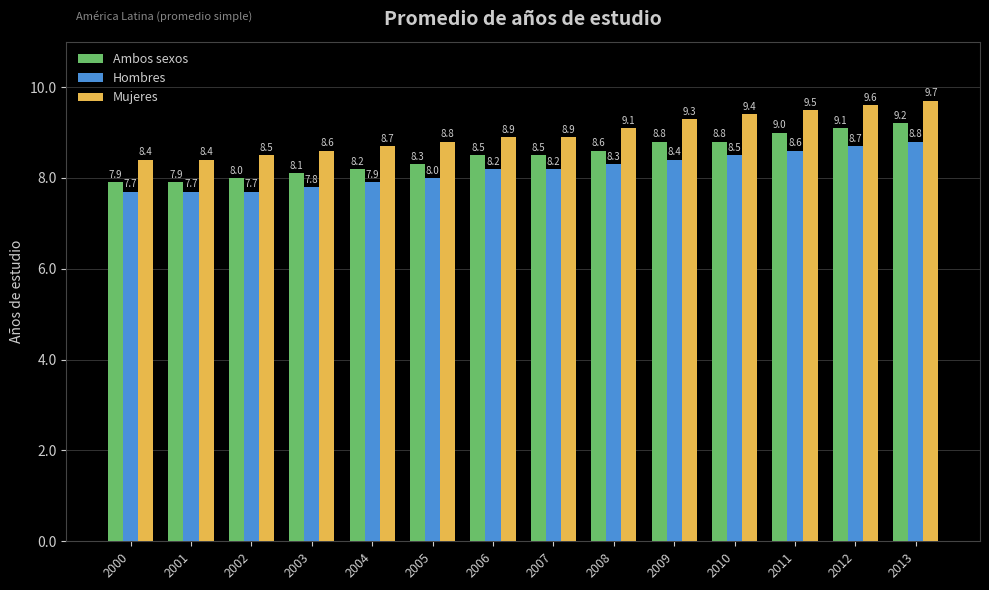

Reading left to right, what are all the values shown in this chart?

Ambos sexos: 7.9	7.9	8.0	8.1	8.2	8.3	8.5	8.5	8.6	8.8	8.8	9.0	9.1	9.2
Hombres: 7.7	7.7	7.7	7.8	7.9	8.0	8.2	8.2	8.3	8.4	8.5	8.6	8.7	8.8
Mujeres: 8.4	8.4	8.5	8.6	8.7	8.8	8.9	8.9	9.1	9.3	9.4	9.5	9.6	9.7